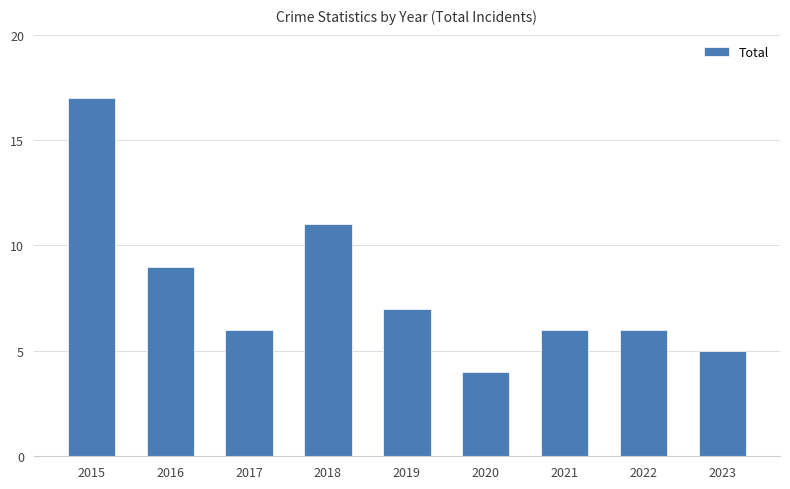

What is the difference between the values at 2018 and 2023?

6